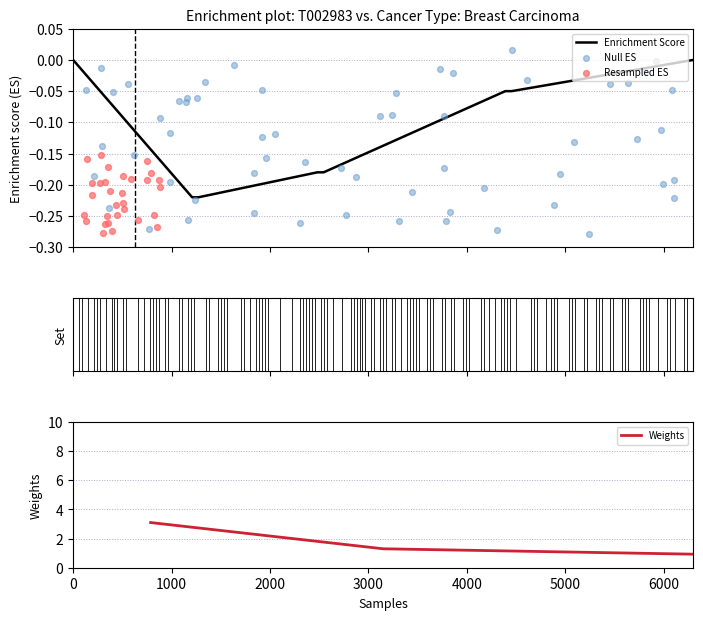

Which has a higher value, 2.0 or 1.0?

1.0